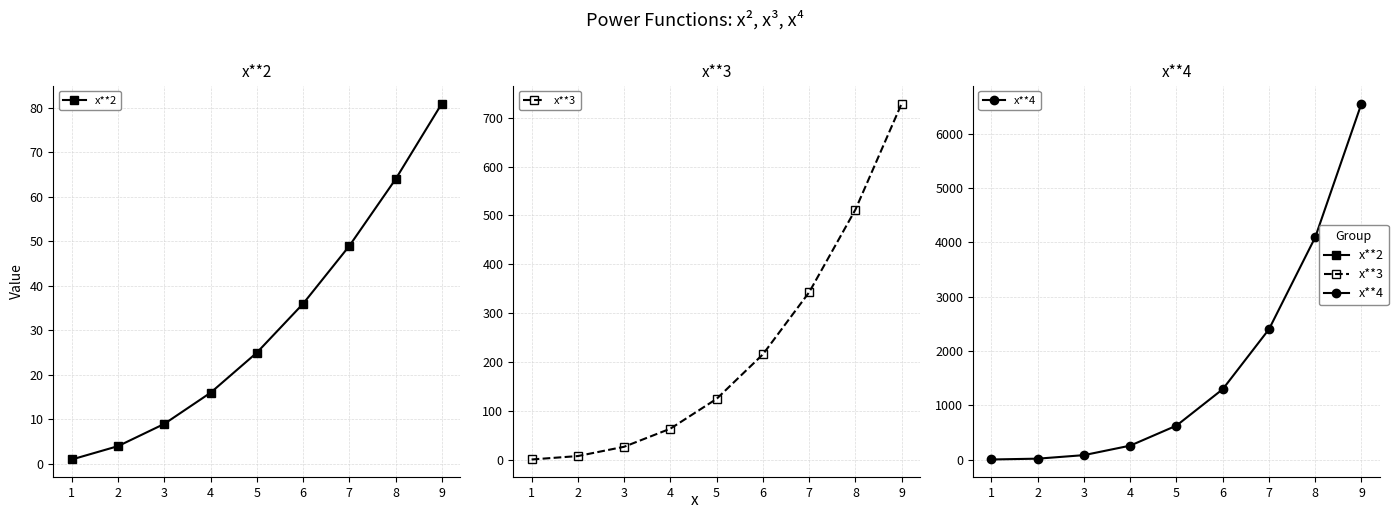

Rank the categories by x**4 value from lowest to highest.

1, 2, 3, 4, 5, 6, 7, 8, 9